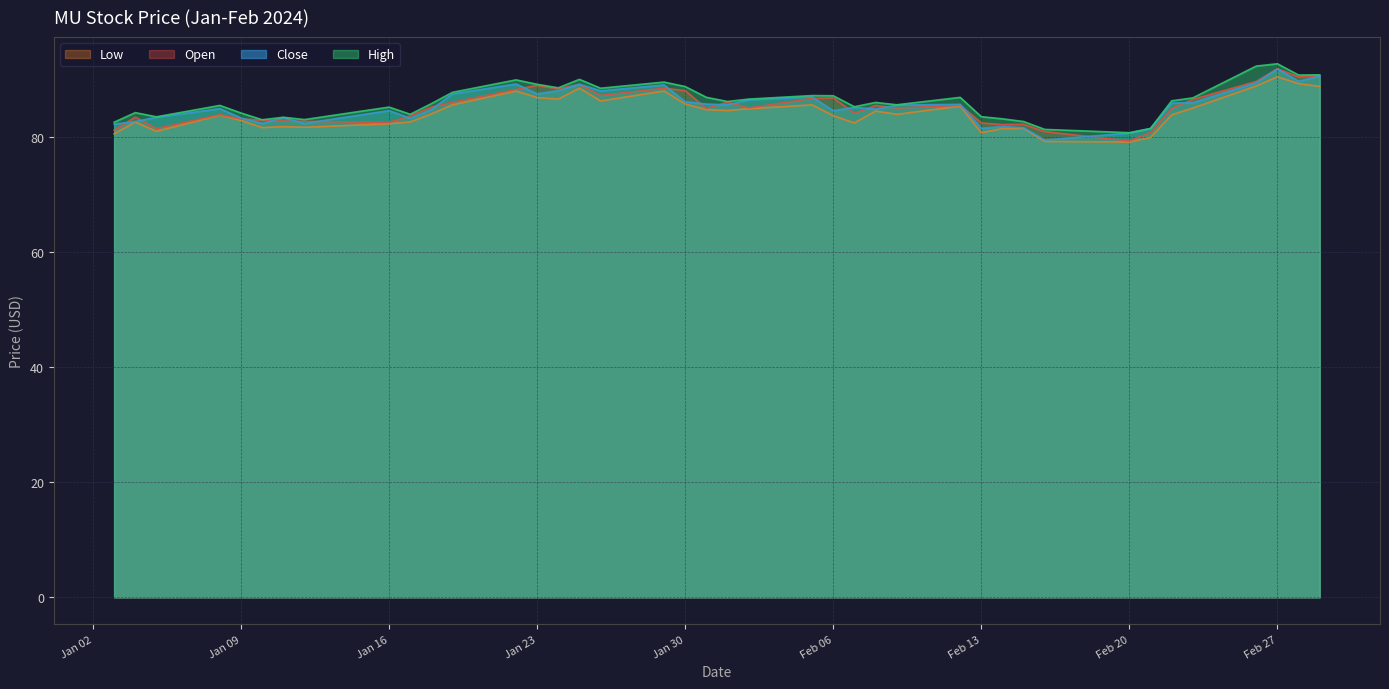

Is it true that Open equals 127.7 at Jan 09?

False